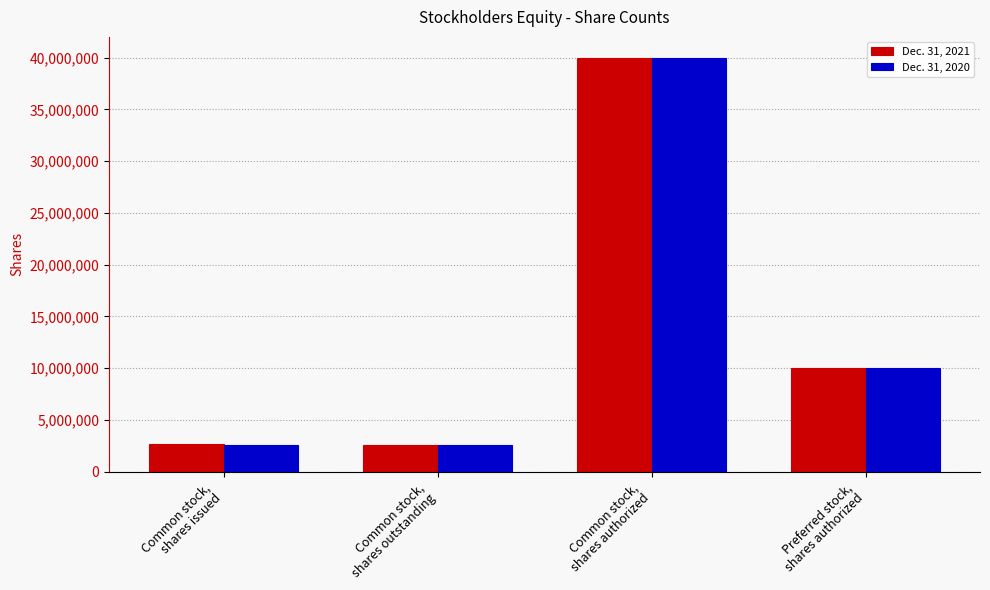

What is the maximum value shown in the chart?

40000000